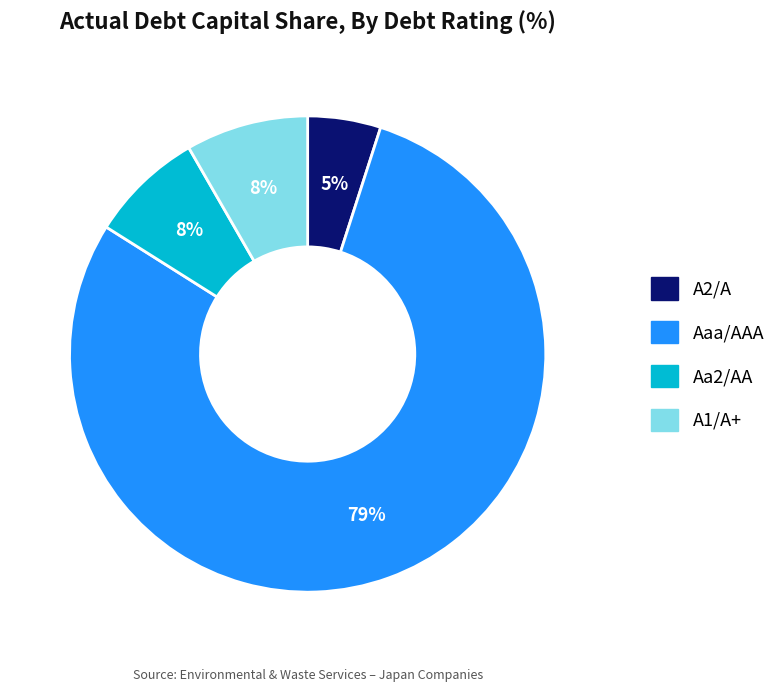

Between A2/A and Aaa/AAA, which is larger?

Aaa/AAA